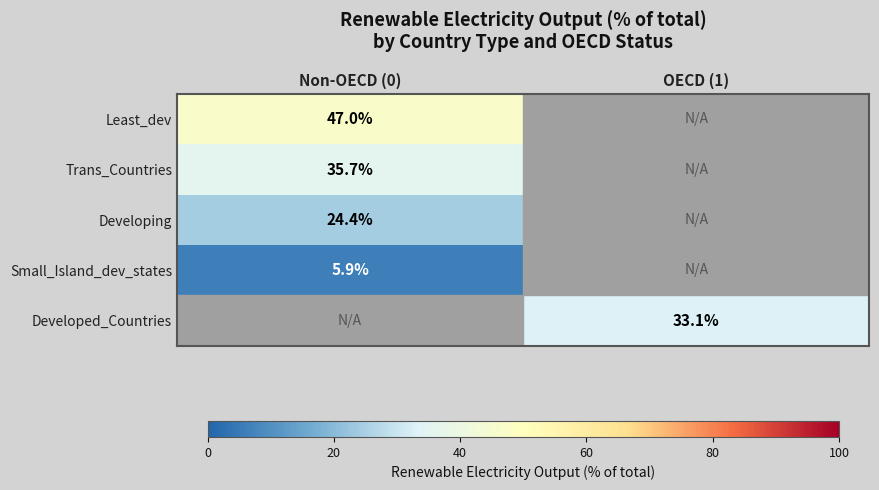

Is it true that Small_Island_dev_states equals 5.9 at Non-OECD (0)?

True